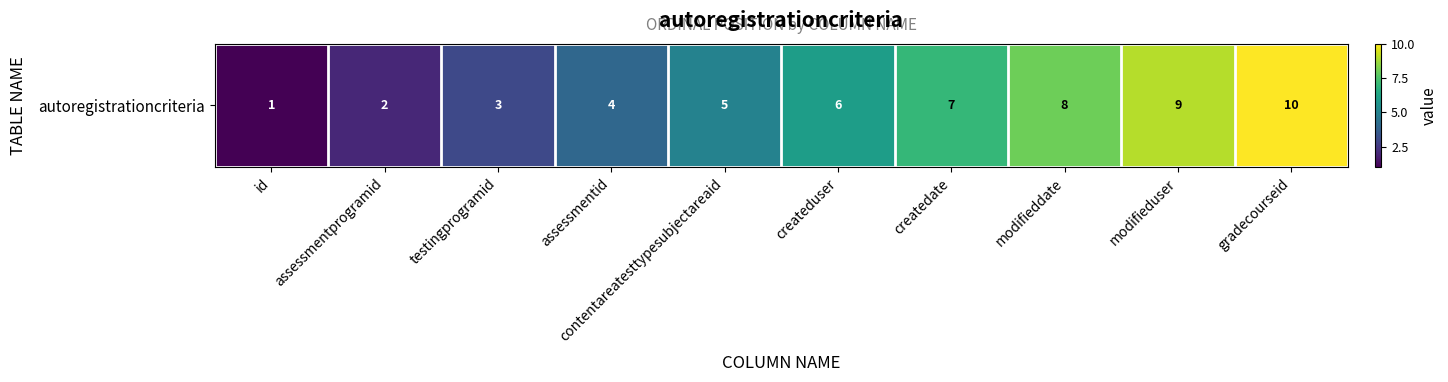

Is it true that the value at contentareatesttypesubjectareaid is 8?

False